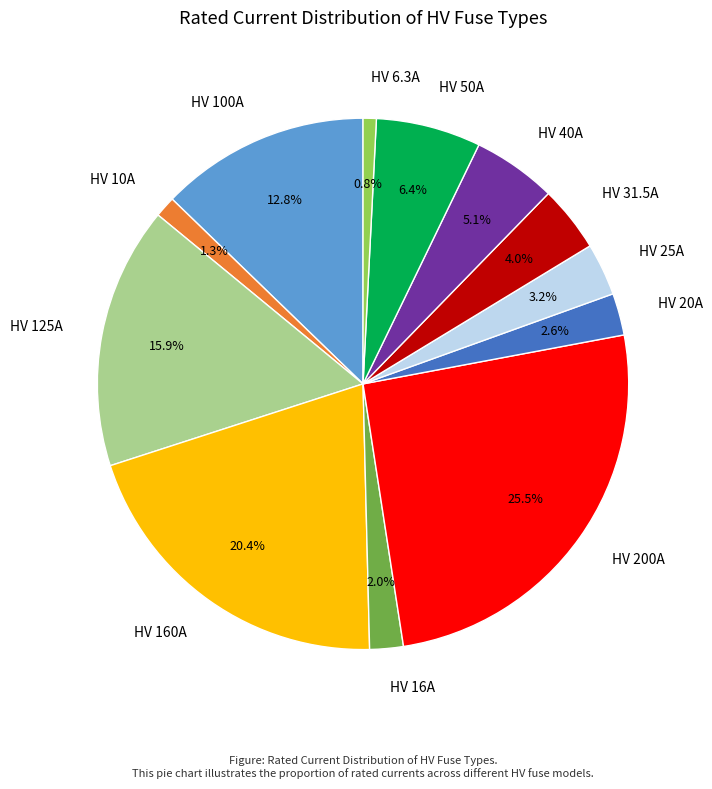

Does HV 200A account for over 50% of the chart?

No